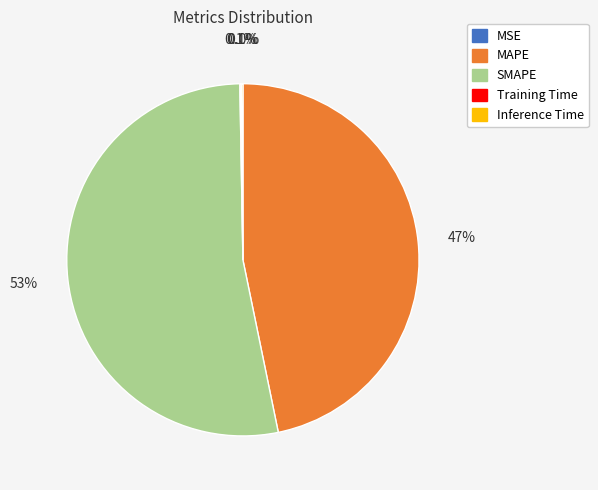

The SMAPE slice represents 65% of the pie. True or false?

False